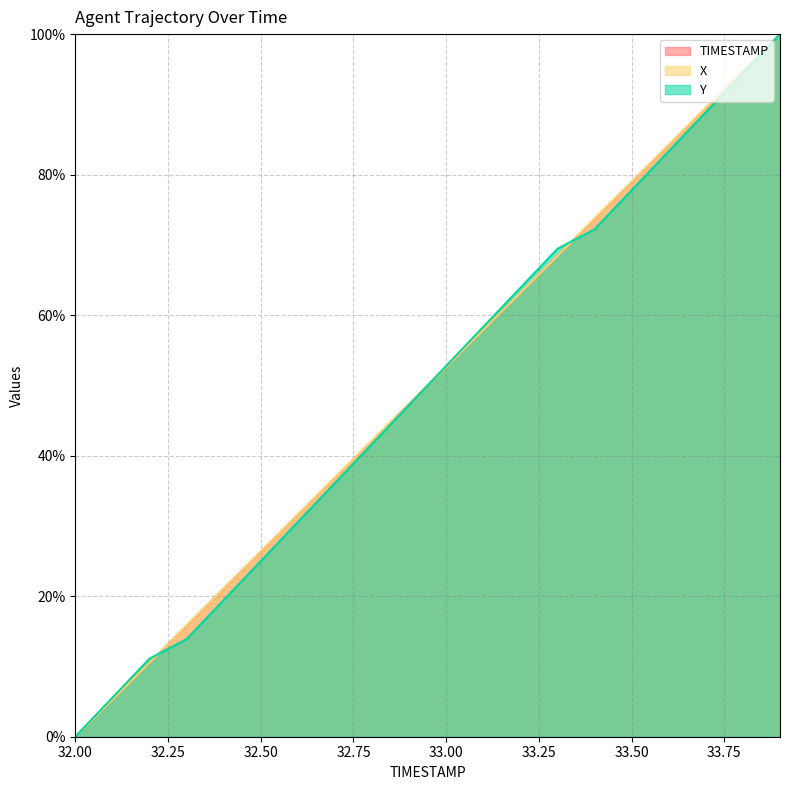

Which series has the largest total across all categories?

X